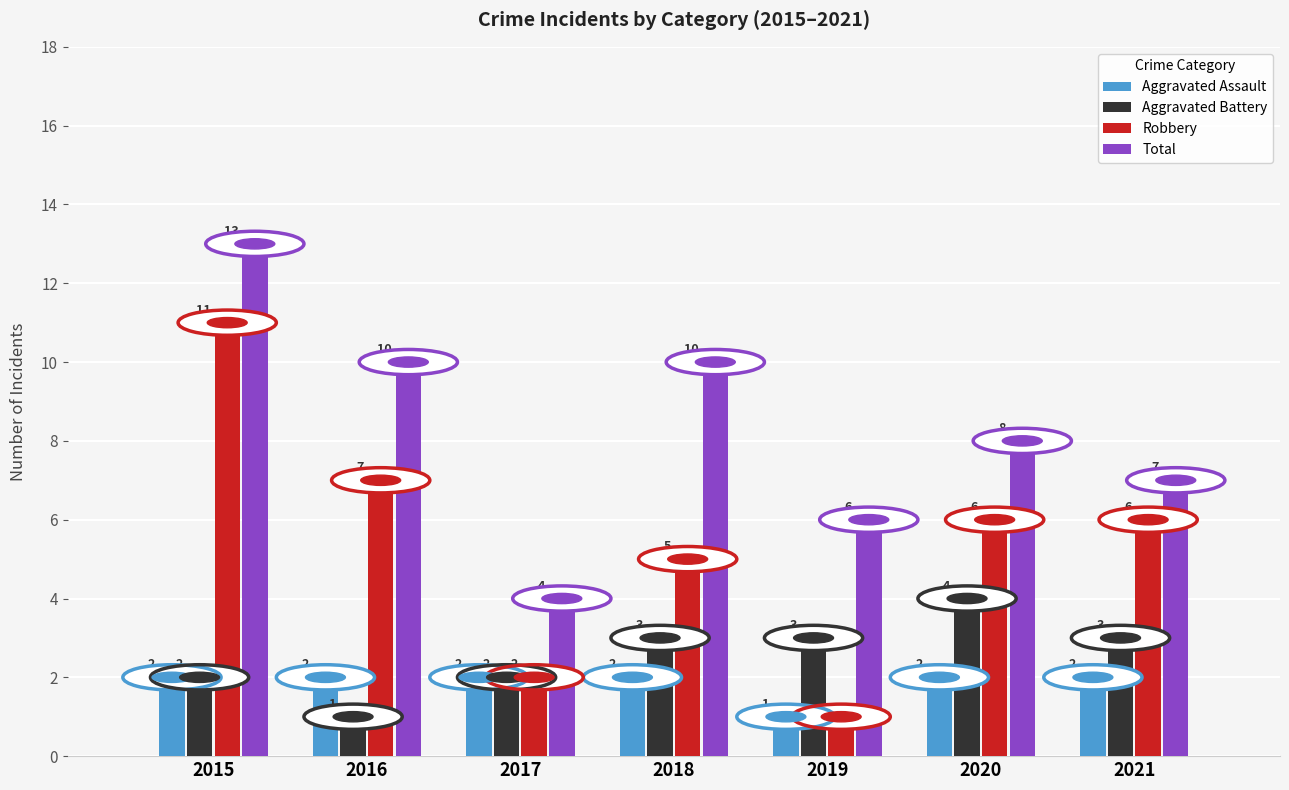

Count the Total values in the range 6 to 10.

5